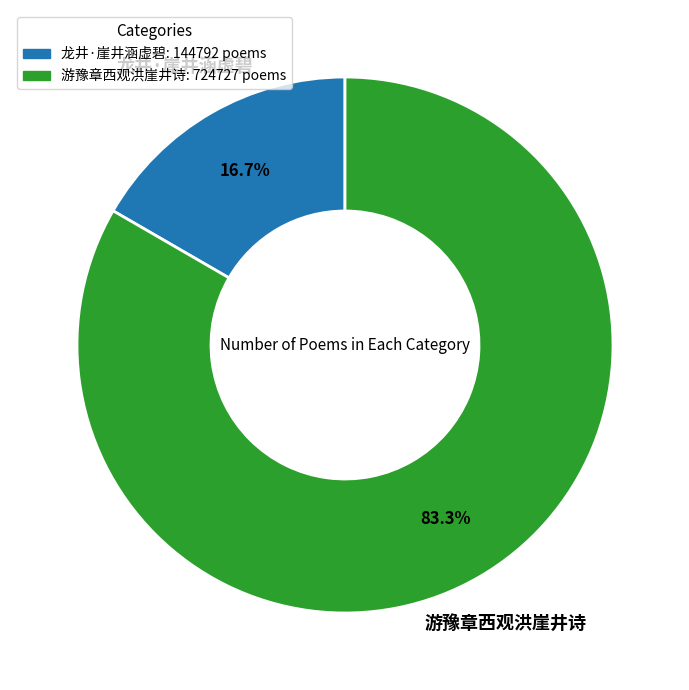

Which slice is the largest?

游豫章西观洪崖井诗